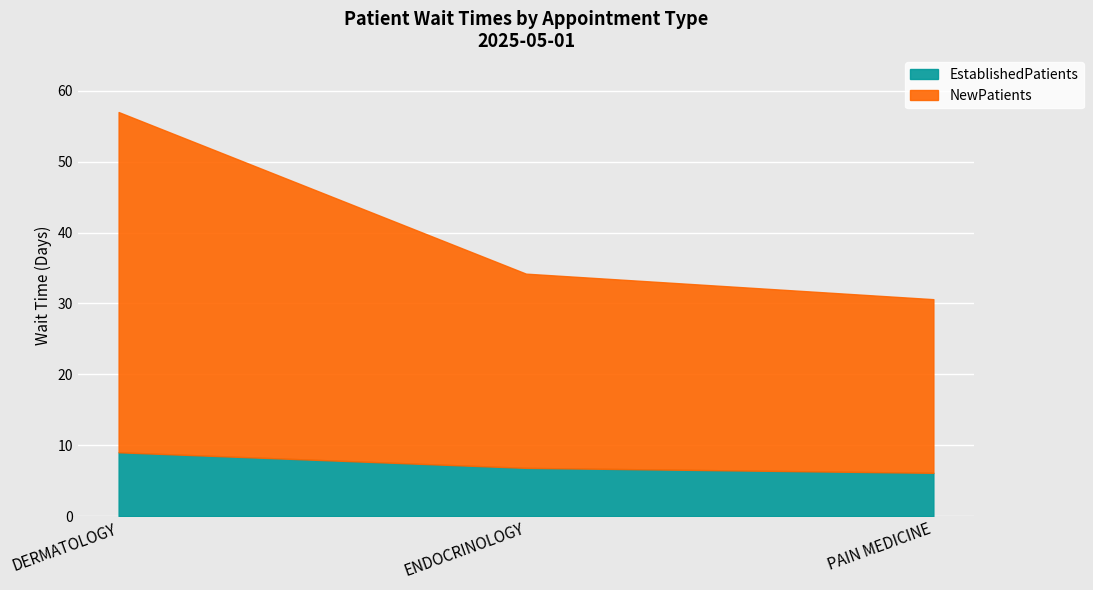

Which category has the lowest value across all series?

PAIN MEDICINE